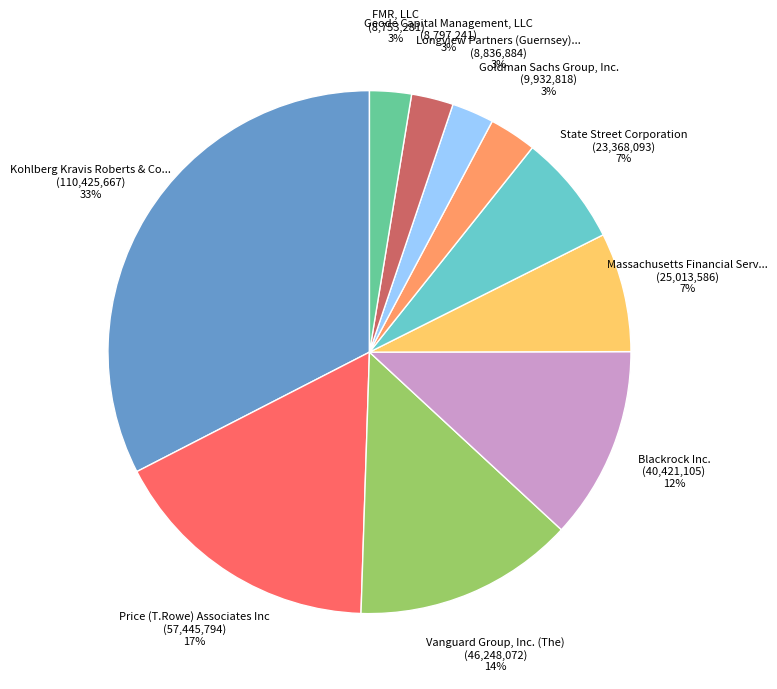

Do Massachusetts Financial Serv... (25,013,586) 7% and Longview Partners (Guernsey)... (8,836,884) 3% together represent more than half of the pie?

No